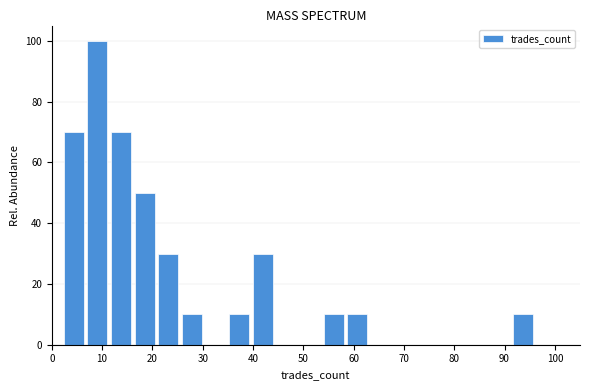

Reading left to right, list every bar in this chart as the range it spans on the x-axis followed by its height. Neither the bar edges nor the heights are printed on the chart, so give them approximately, as read against the axes.

2.0 to 6.7: 70
6.7 to 11.4: 100
11.4 to 16.1: 70
16.1 to 20.8: 50
20.8 to 25.5: 30
25.5 to 30.2: 10
30.2 to 34.9: 0
34.9 to 39.6: 10
39.6 to 44.3: 30
44.3 to 49.0: 0
49.0 to 53.7: 0
53.7 to 58.4: 10
58.4 to 63.1: 10
63.1 to 67.8: 0
67.8 to 72.5: 0
72.5 to 77.2: 0
77.2 to 81.9: 0
81.9 to 86.6: 0
86.6 to 91.3: 0
91.3 to 96.0: 10